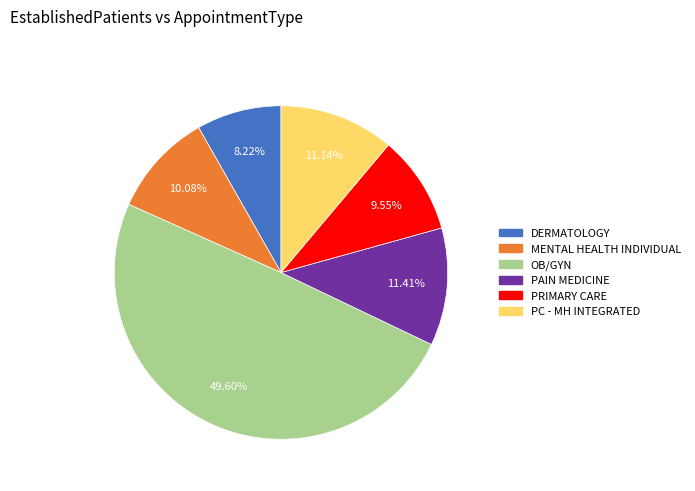

Is PRIMARY CARE the majority of the pie?

No